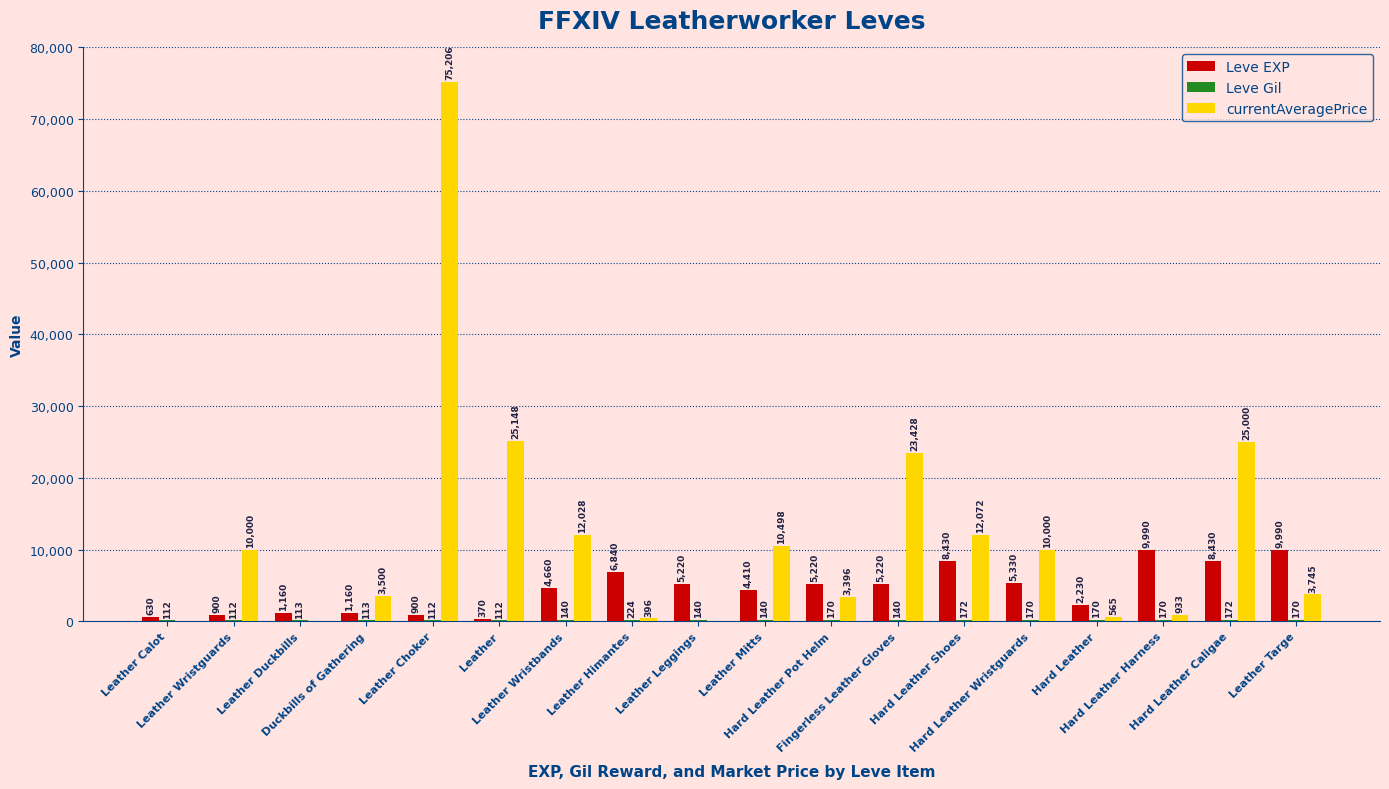

Which series has the largest total across all categories?

currentAveragePrice